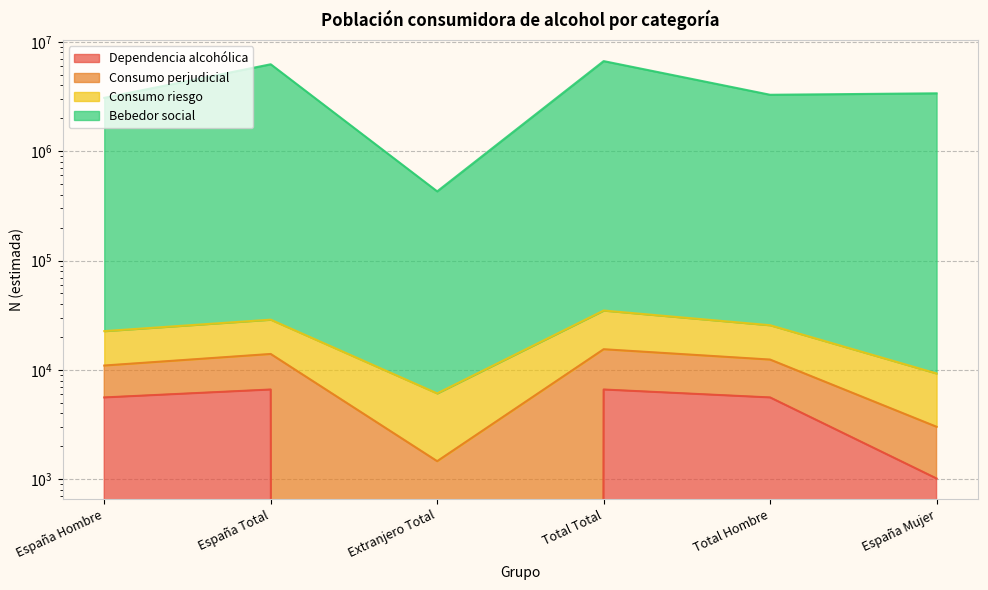

True or false: Dependencia alcohólica has more than 0 points higher than both neighbors.

True